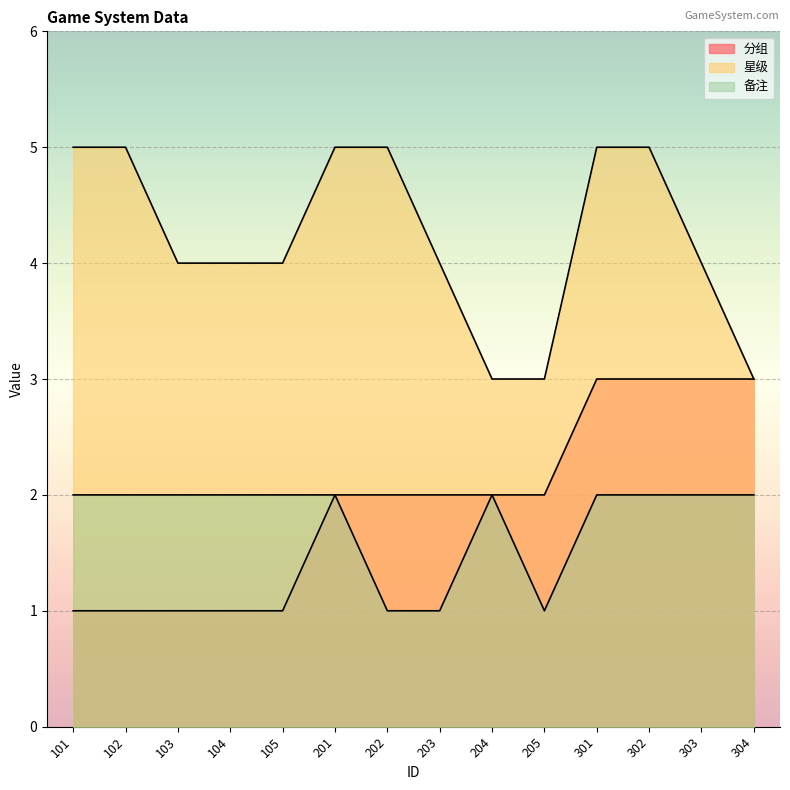

Reading left to right, transcribe all the data shown in this chart.

分组: 1	1	1	1	1	2	2	2	2	2	3	3	3	3
星级: 5	5	4	4	4	5	5	4	3	3	5	5	4	3
备注: 2	2	2	2	2	2	1	1	2	1	2	2	2	2